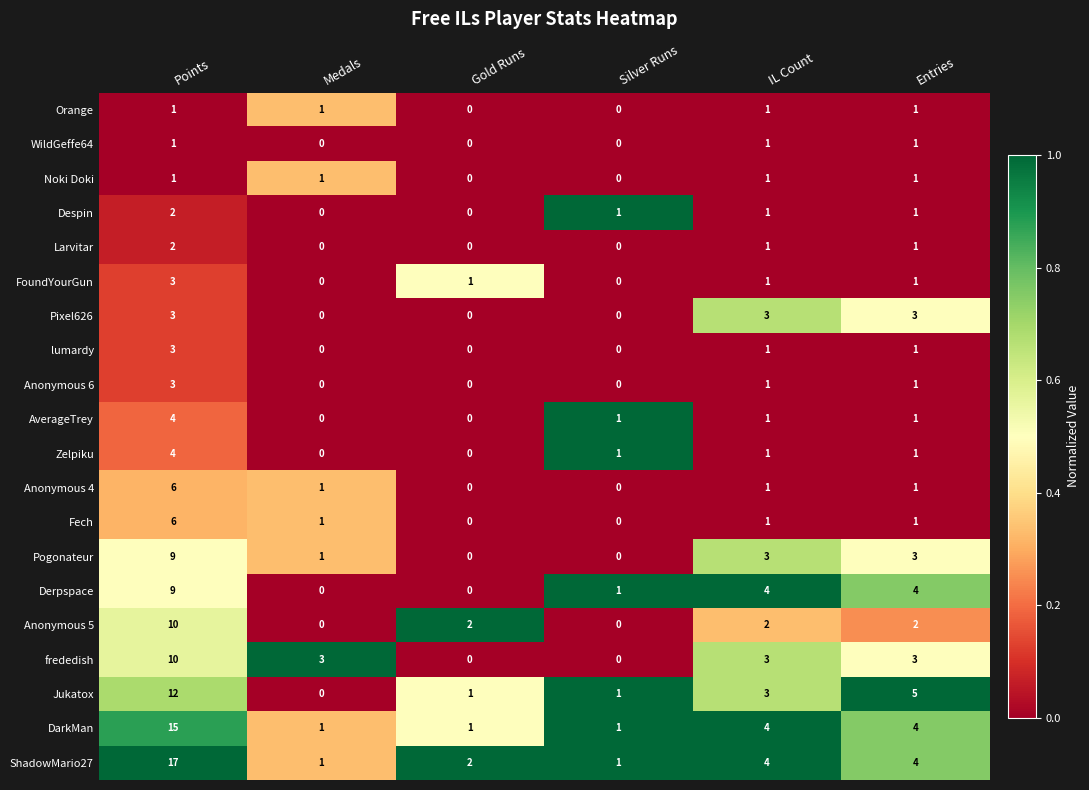

The value of Orange at Medals is 1. True or false?

True